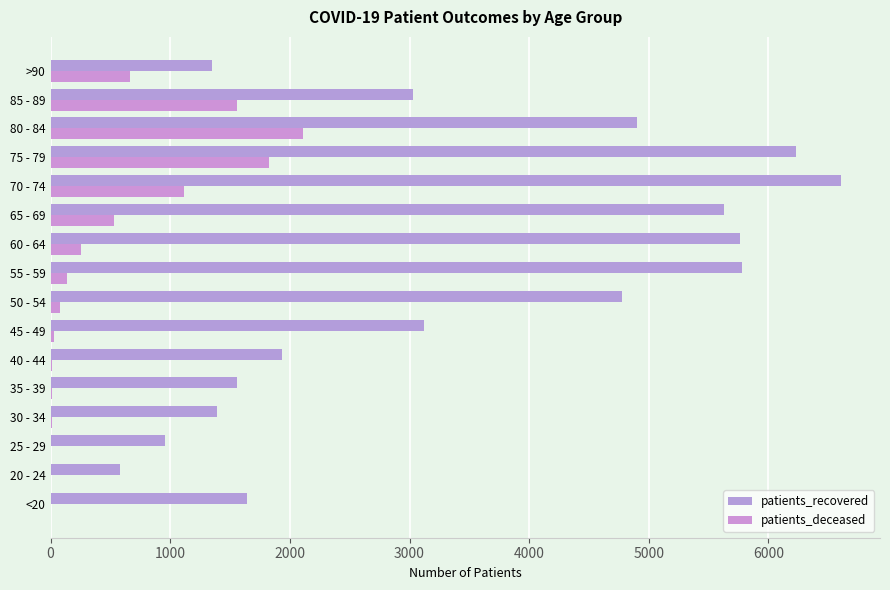

Count the number of categories in the chart.

16